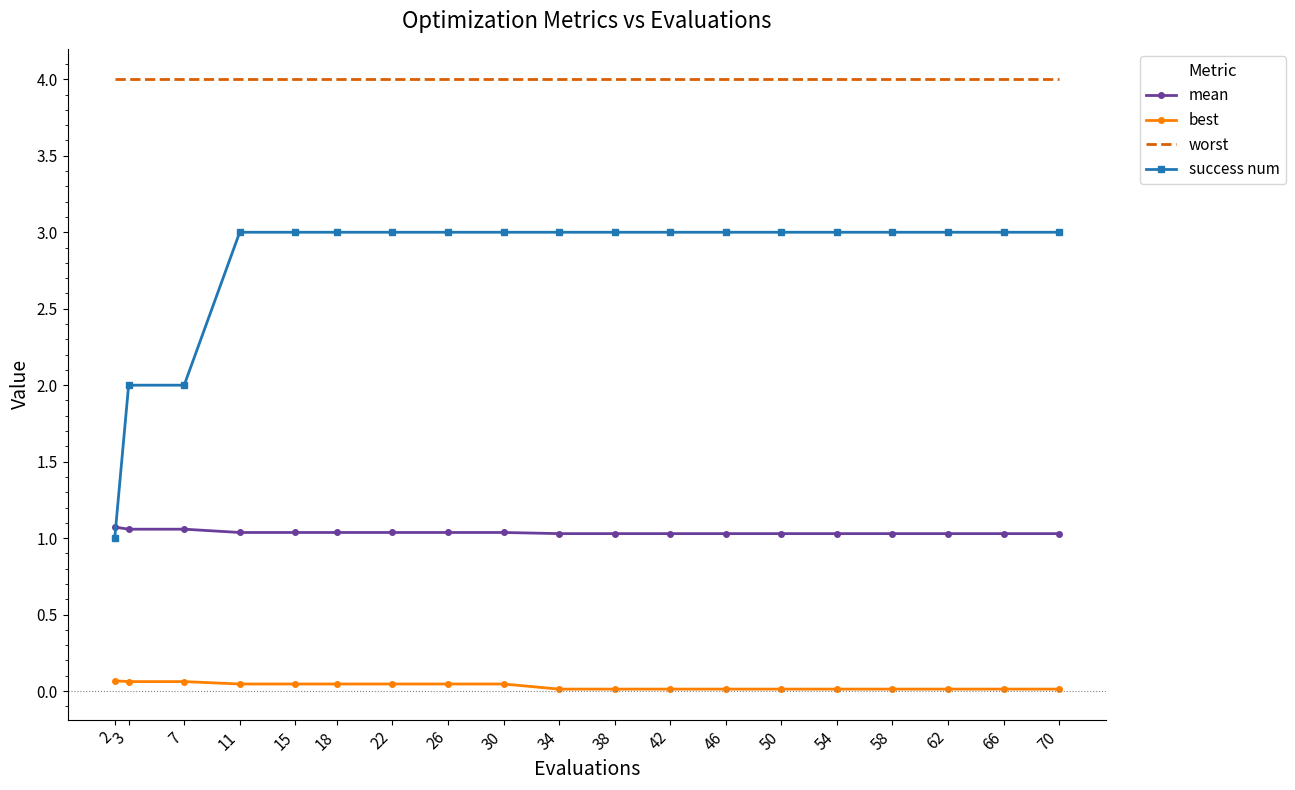

Which series has the largest range (max minus min)?

success num